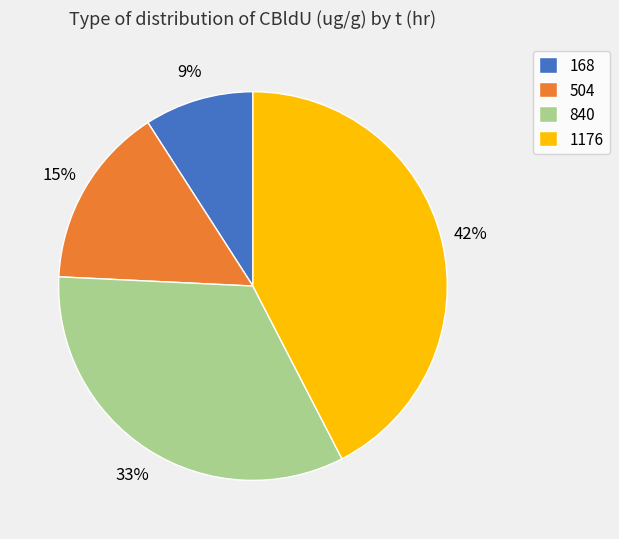

Combined, do 504 and 840 account for over 50%?

No